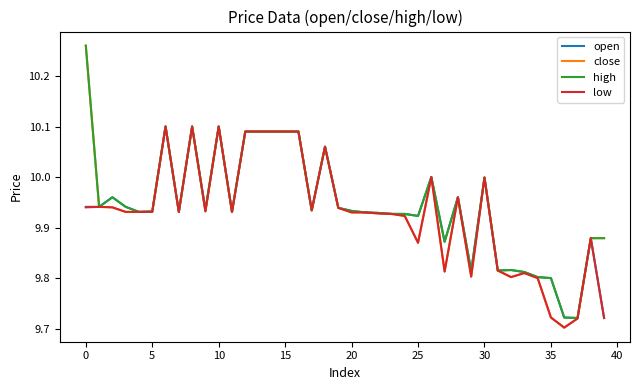

What are all the series names shown in the legend?

open, close, high, low